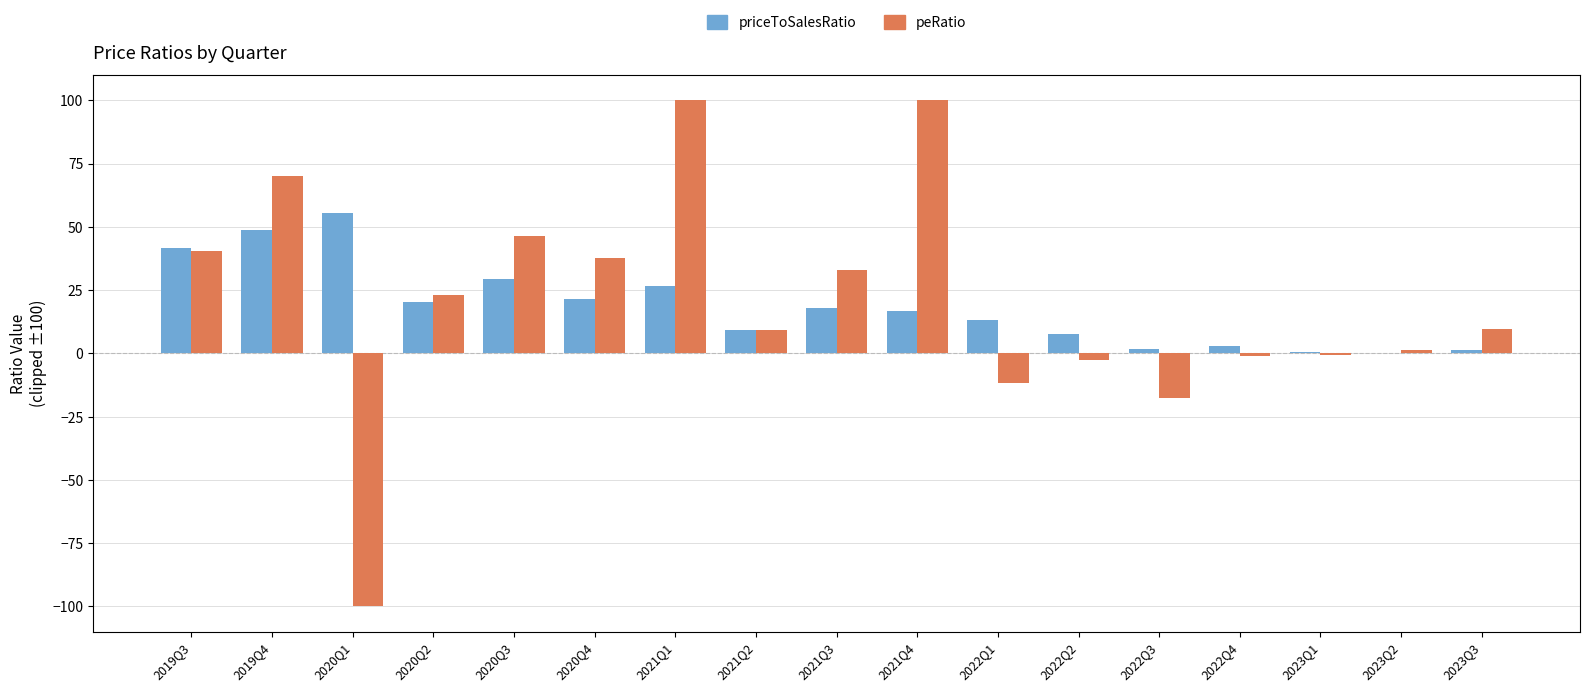

What is the total value across all series at 2020Q2?

43.7